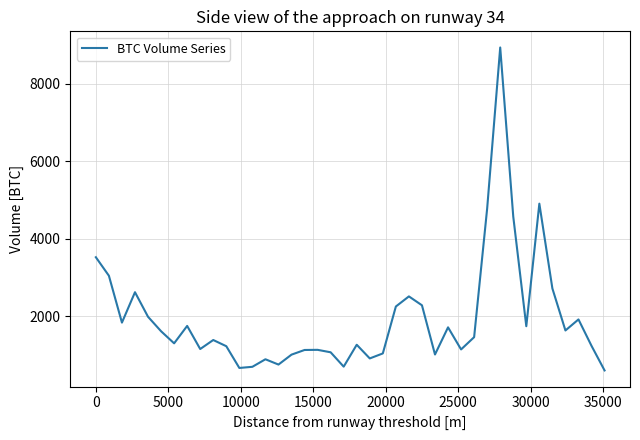

What is the greatest value displayed?

8938.6